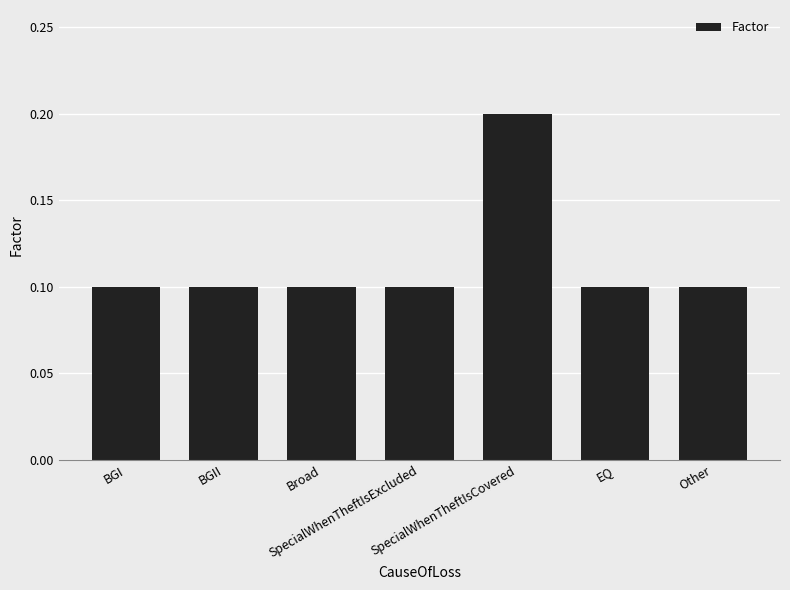

Count the values in the range 0 to 1.

7